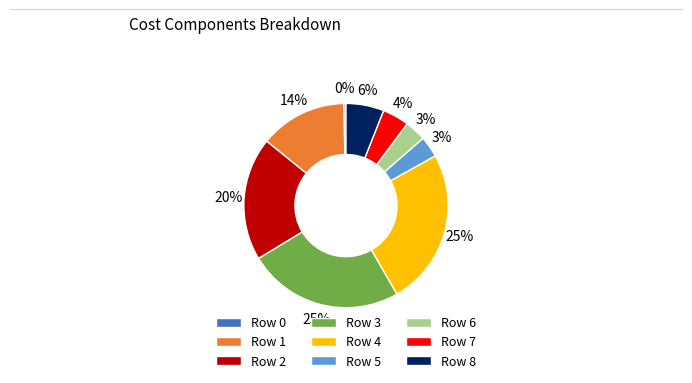

To the nearest percent, what is the average slice percentage?

11%